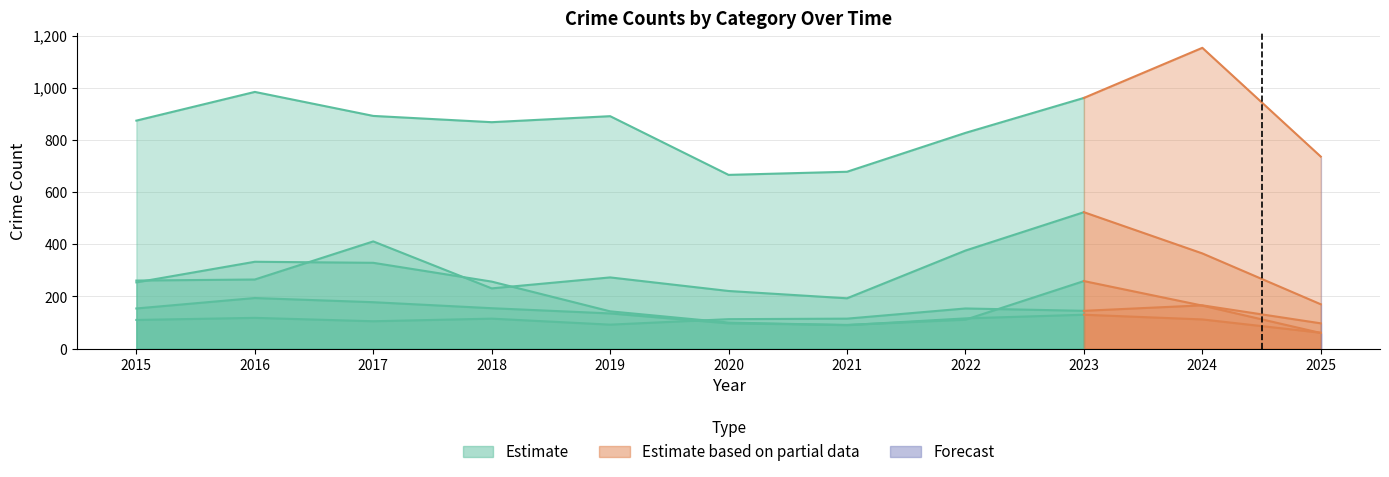

Where is Theft nearest to the value 909?

2017